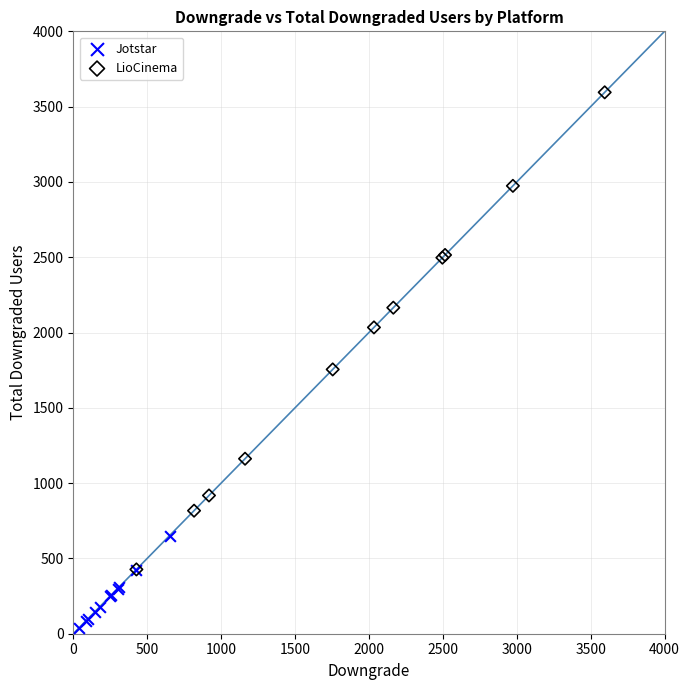

Which series contains the highest Y value?

LioCinema